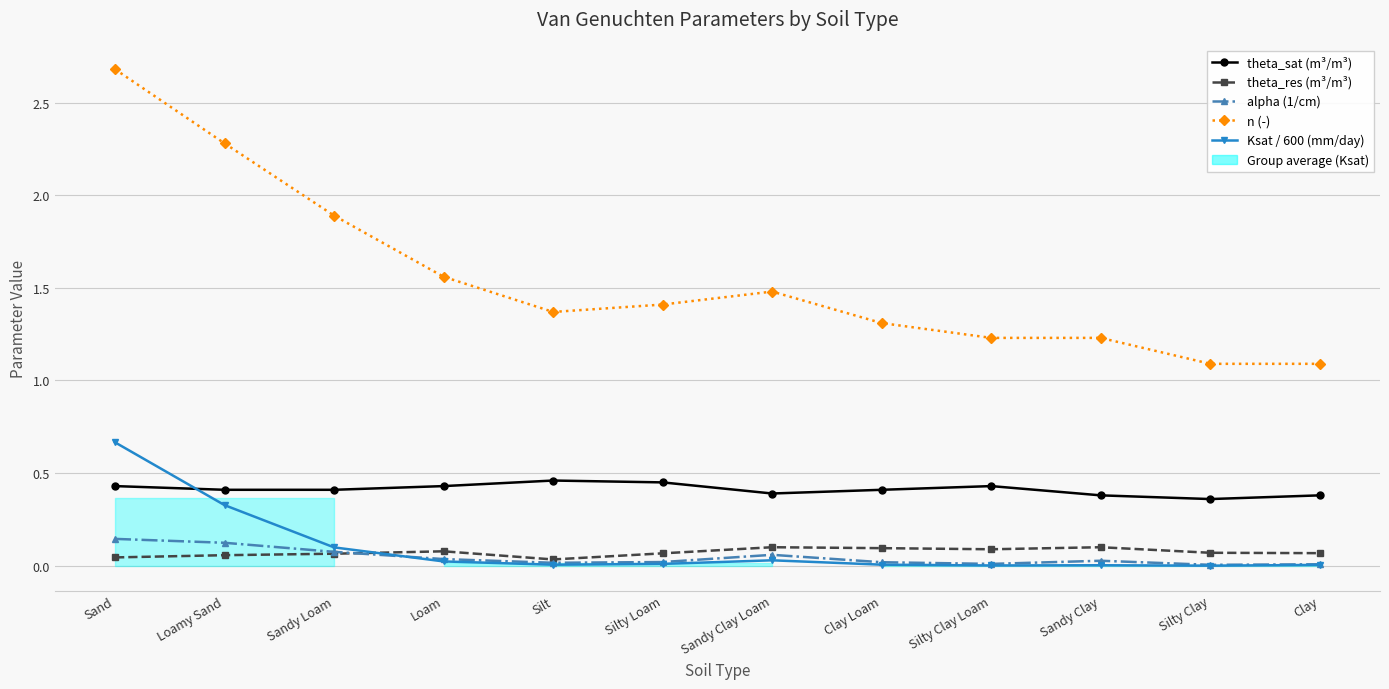

Which series has the widest spread of values?

n (-)